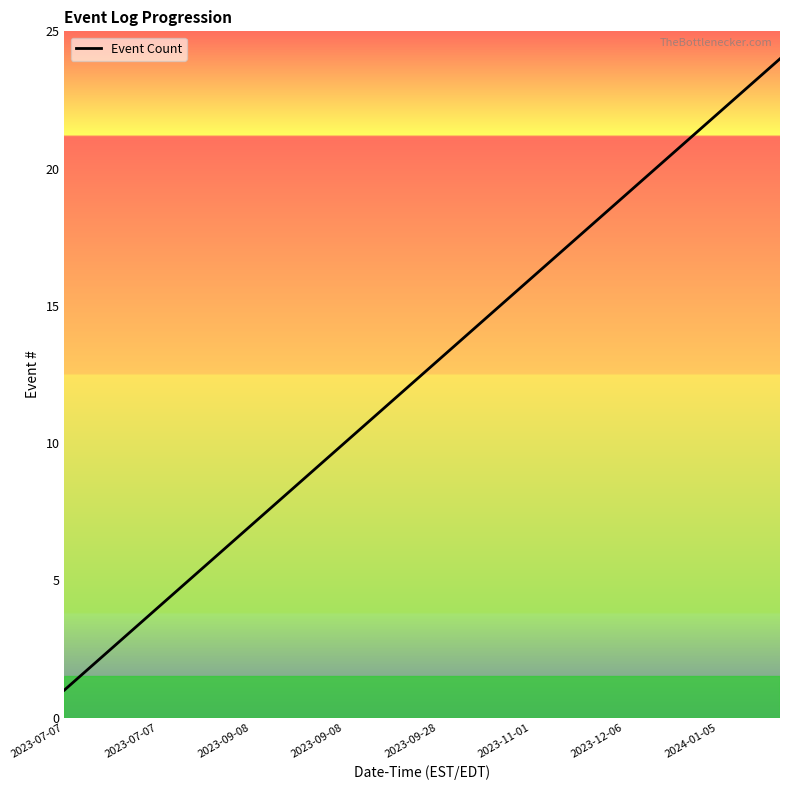

What is the greatest value displayed?

24